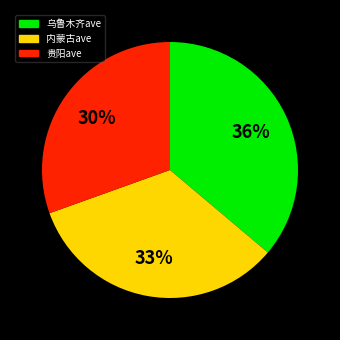

Does any single category account for the majority?

No